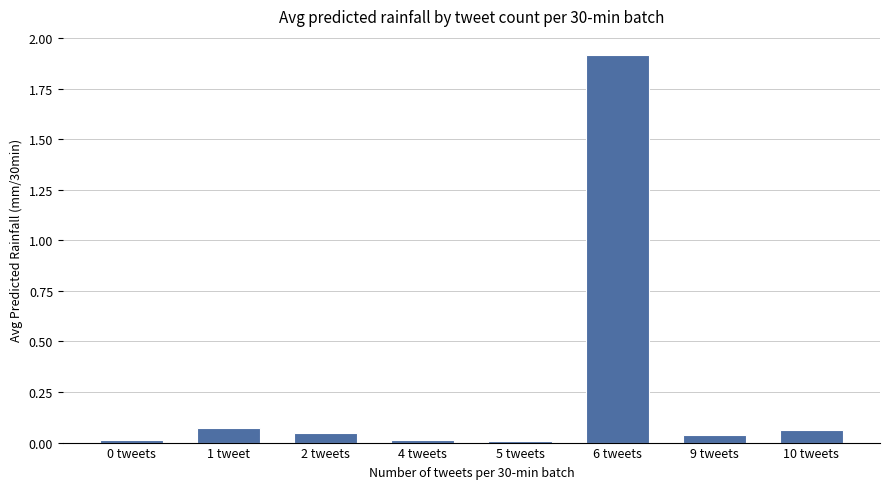

Are the bars grouped side by side (vs. stacked)?

No